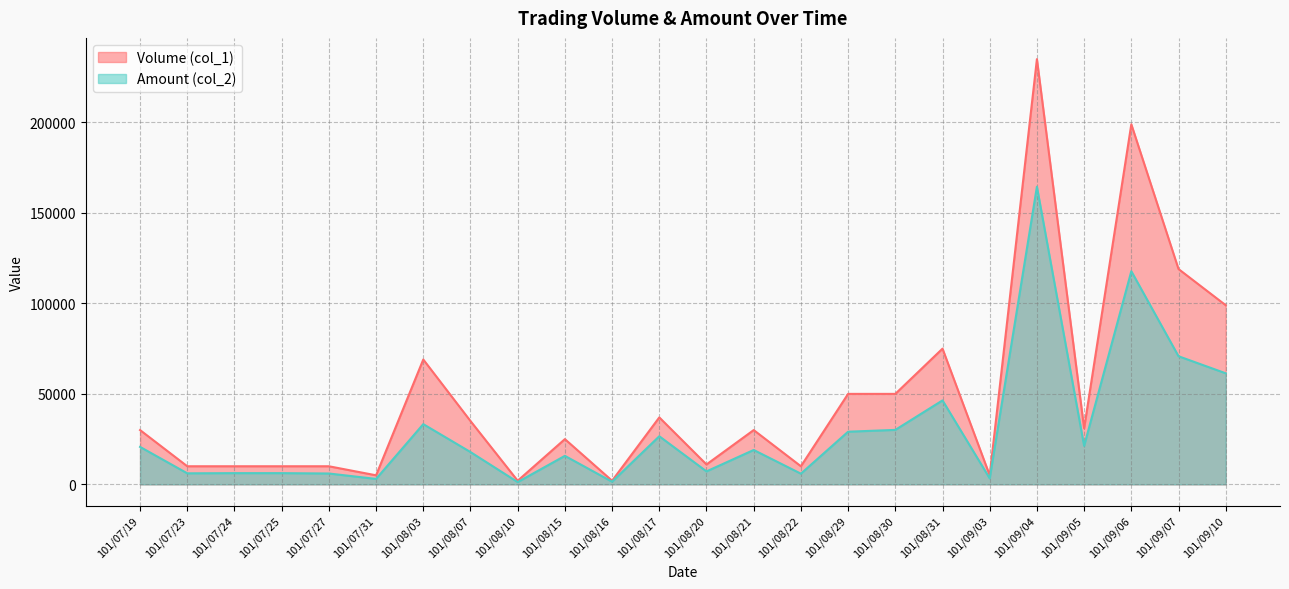

What is the difference between the Volume (col_1) values at 101/09/04 and 101/08/31?

160000